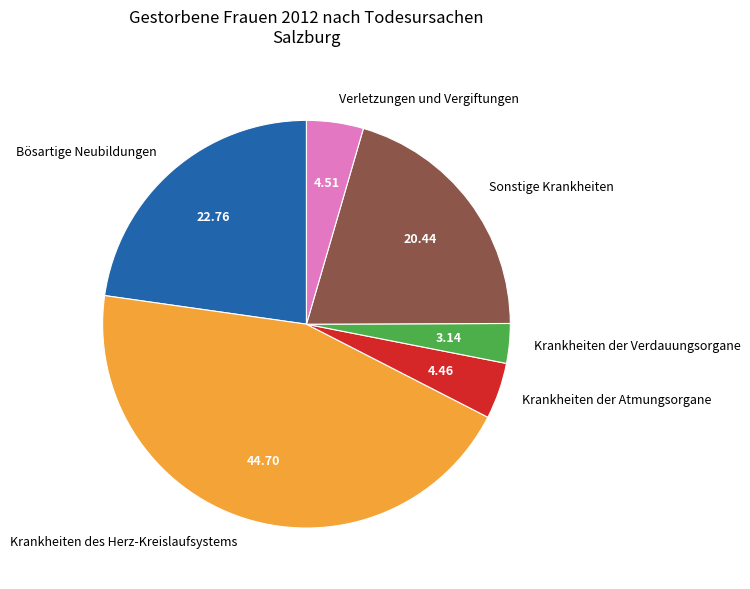

Which category has the smallest portion of the pie?

Krankheiten der Verdauungsorgane